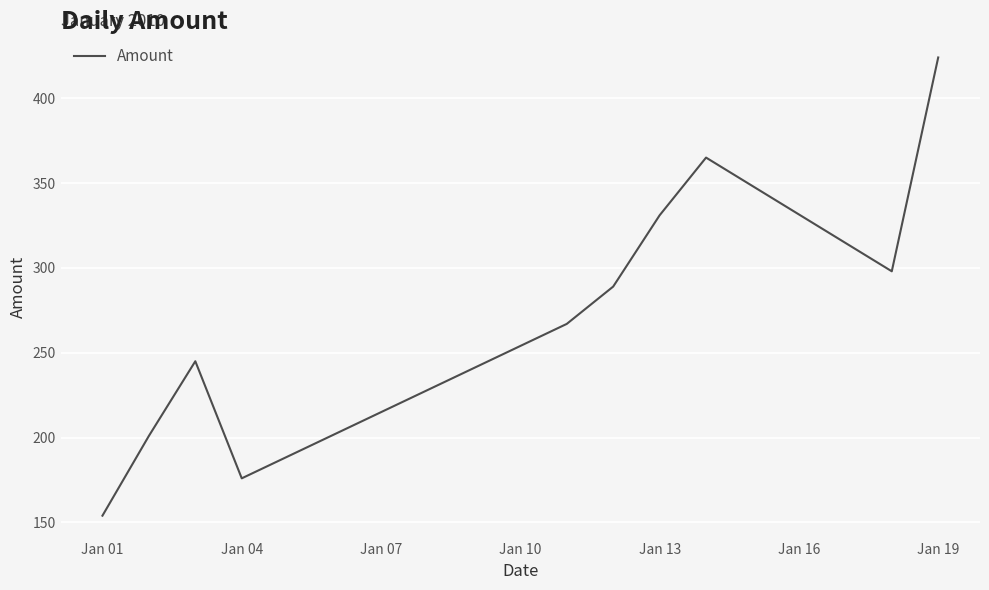

What is the smallest value displayed?

154